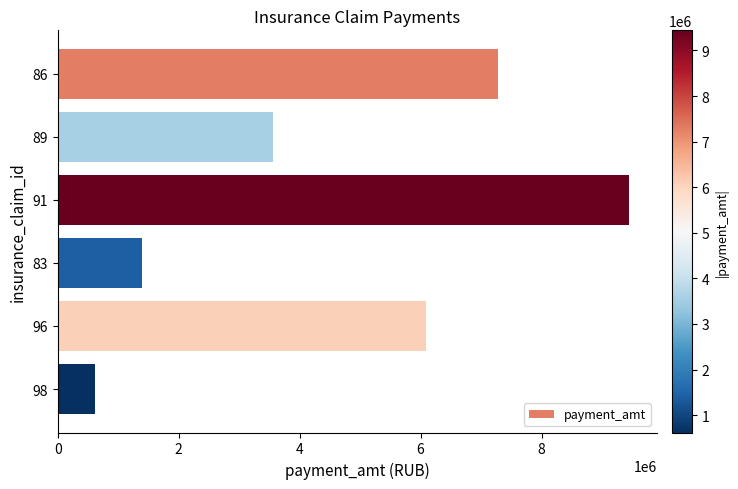

Are the bars horizontal?

Yes